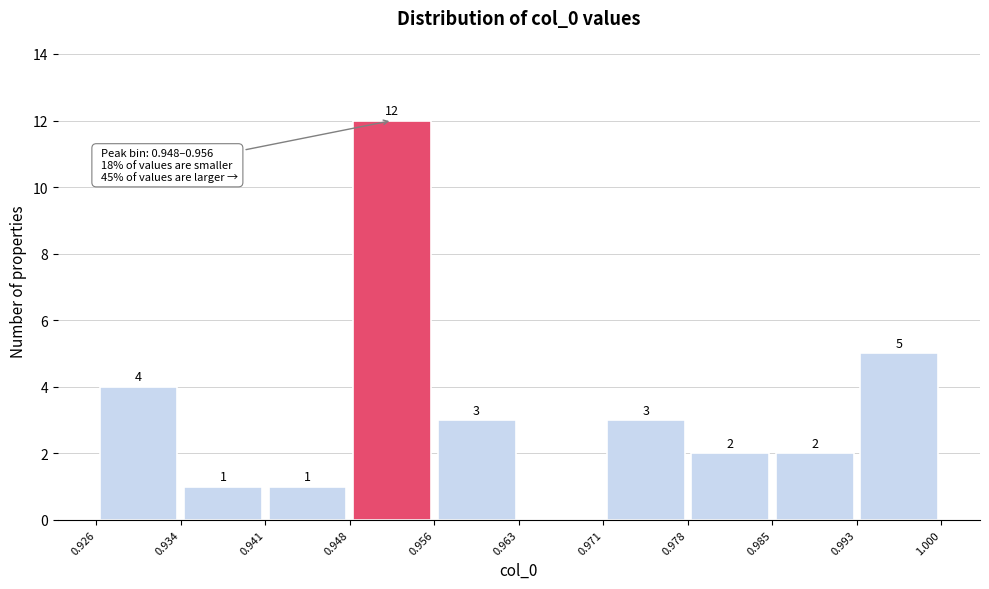

Over which range of the x-axis is the bar tallest?

0.948 to 0.956